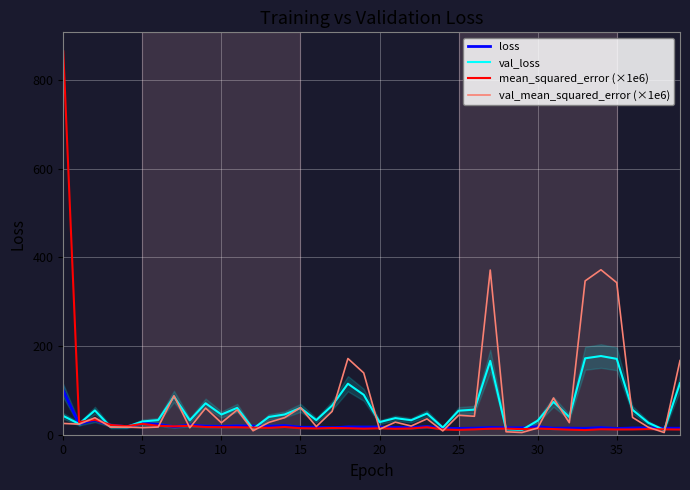

What is the maximum value for mean_squared_error (×1e6)?

863.9